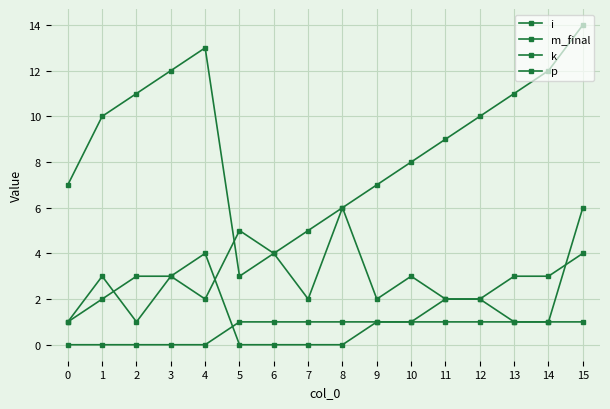

The value of i at 6 is 4. True or false?

True